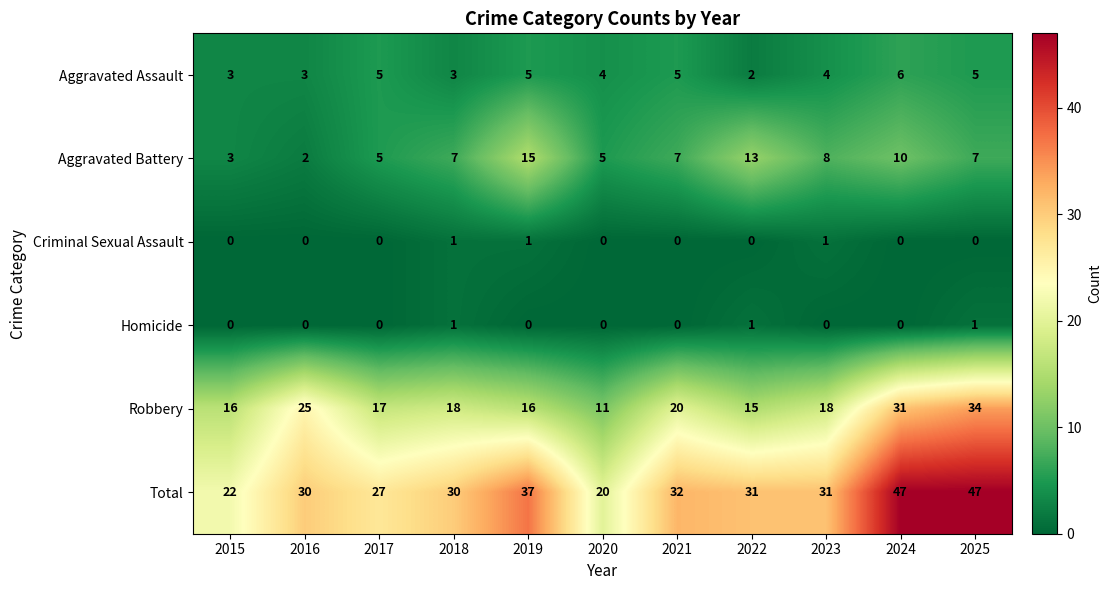

Is the value of Criminal Sexual Assault at 2023 greater than the value of Homicide at 2016?

Yes